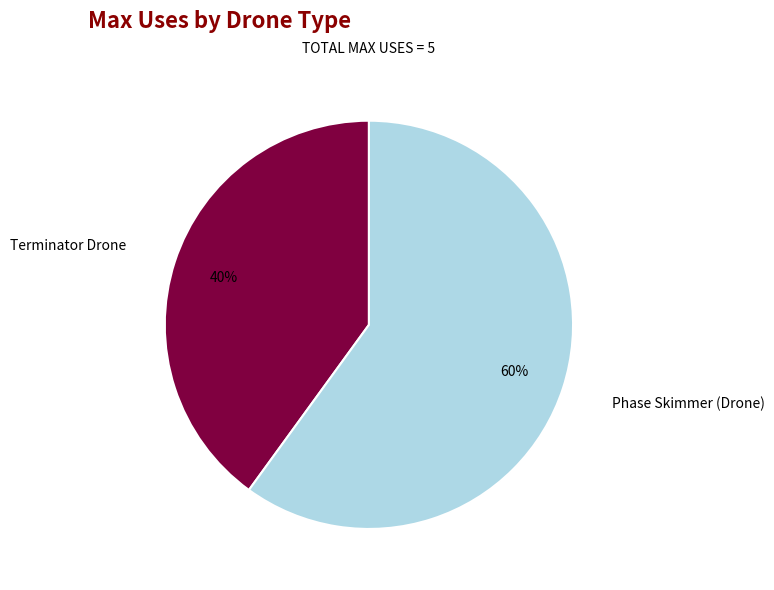

Is it true that Phase Skimmer (Drone) is 53% of the pie?

False